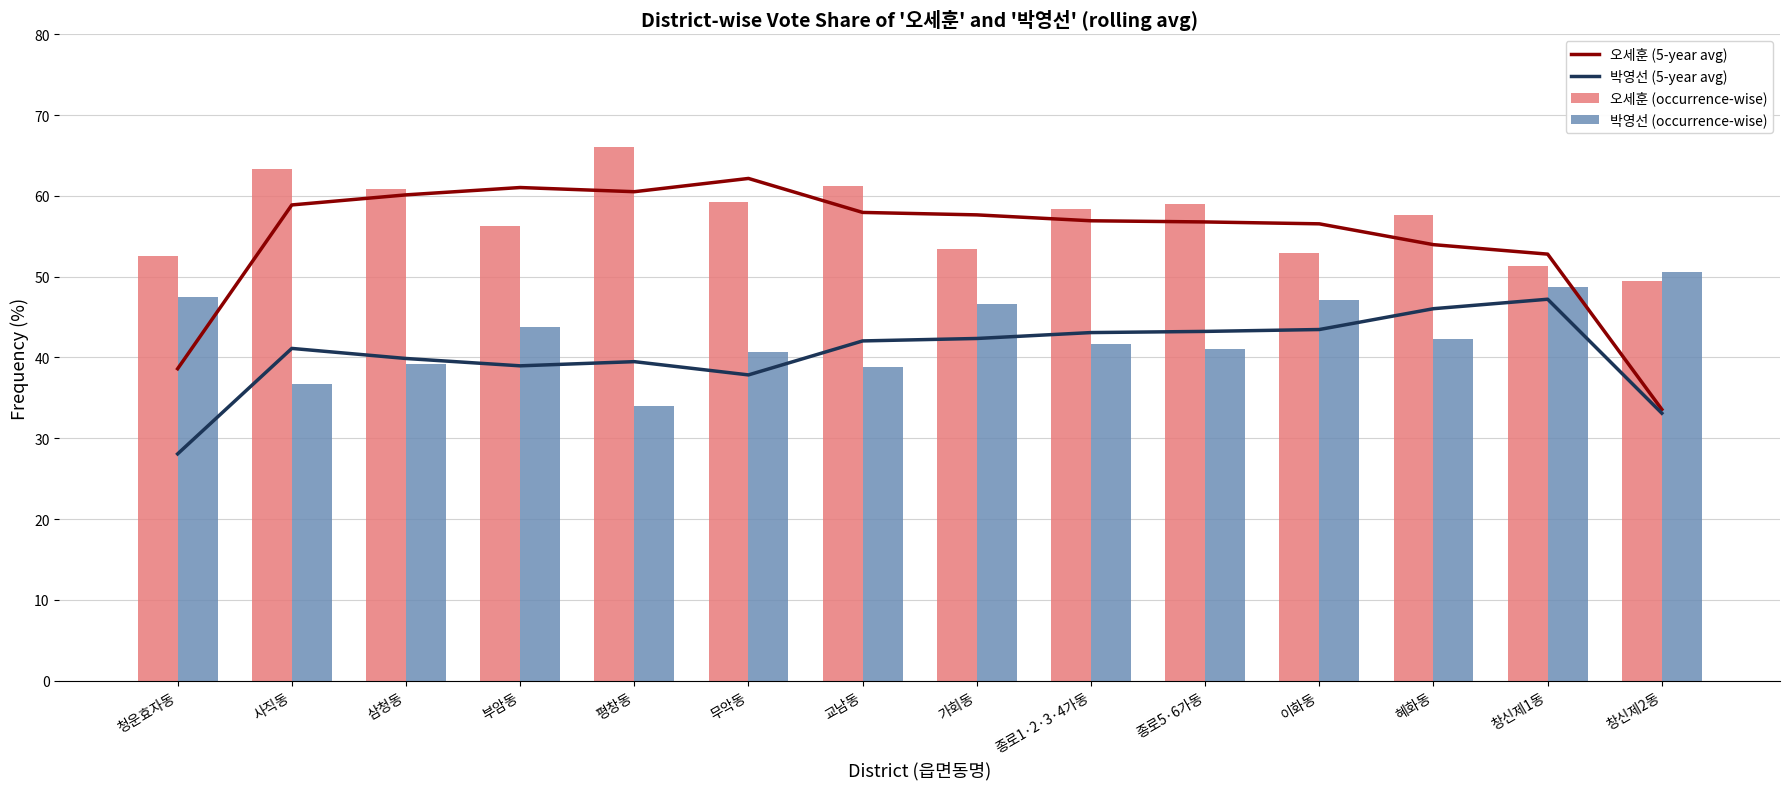

What is the minimum value shown in the chart?

28.1